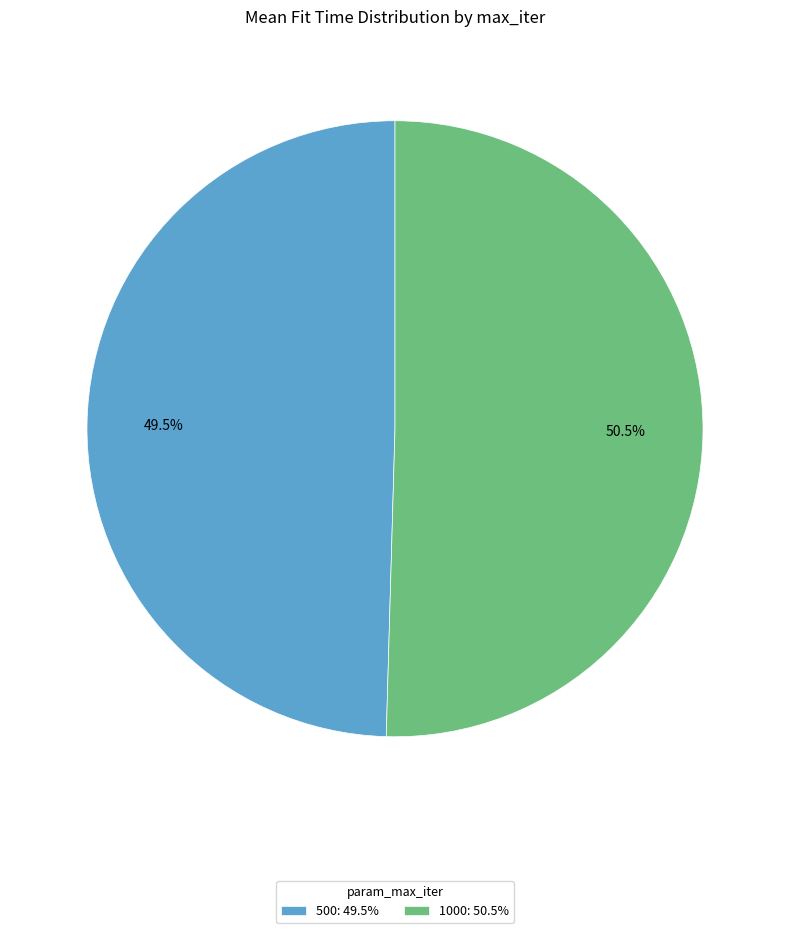

How much of the chart is everything except 500?

50.5%